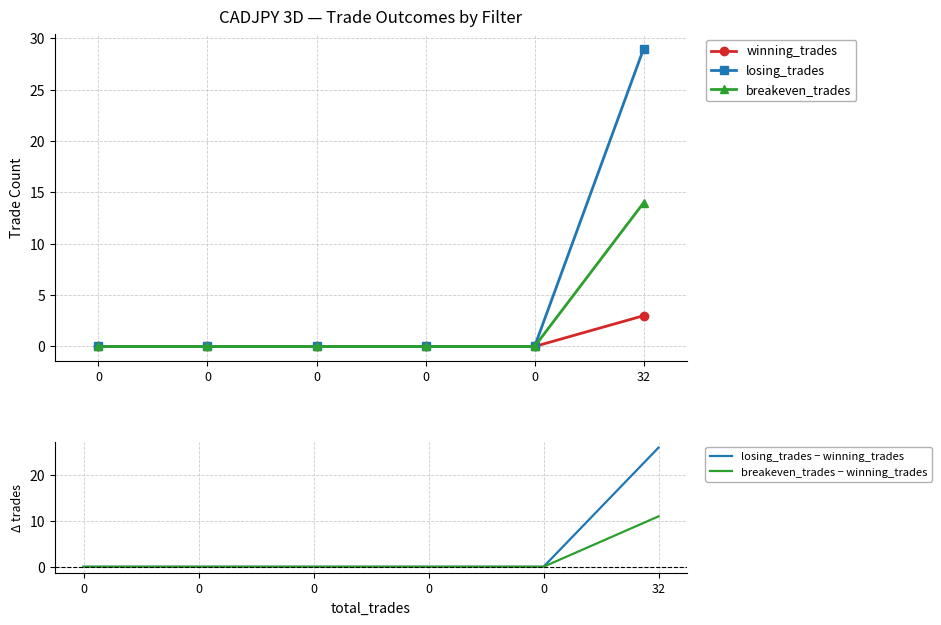

True or false: winning_trades has more than 0 interior local peaks.

False